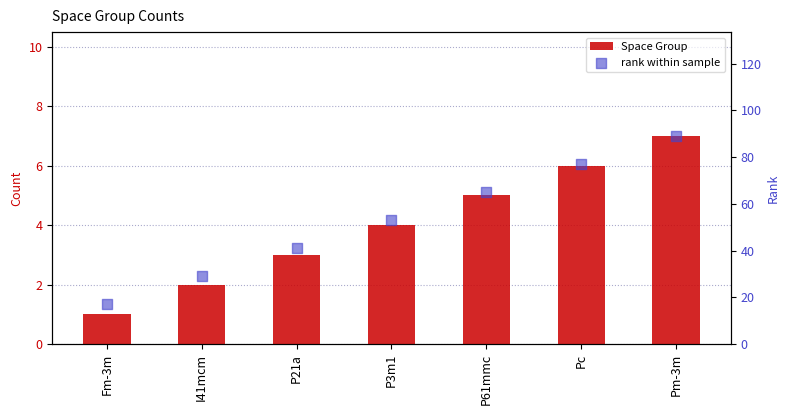

What is the total value across all series at P21a?

44